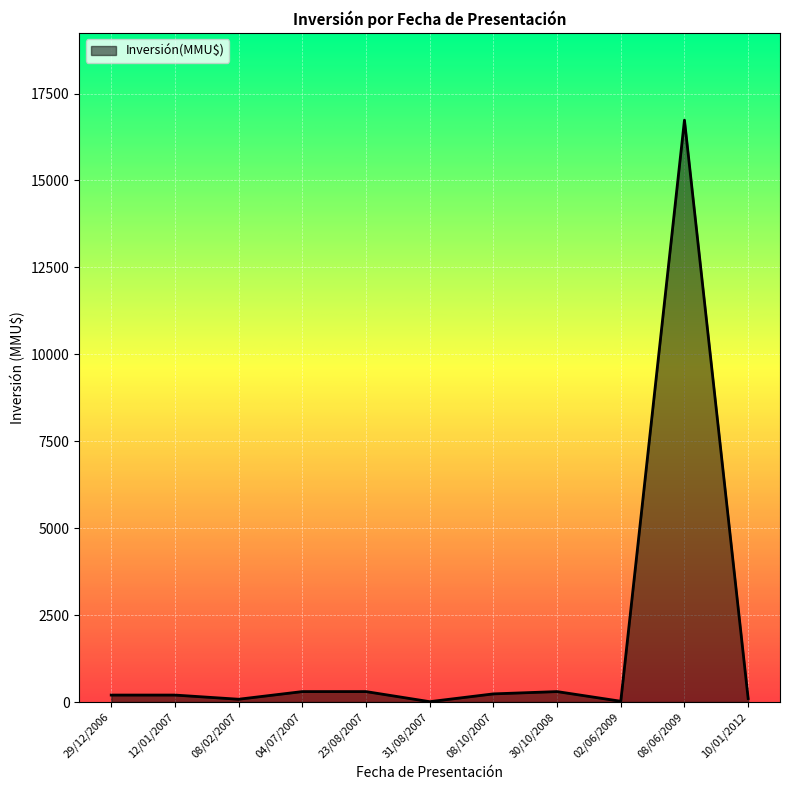

Does the chart display data point markers on the line(s)?

No